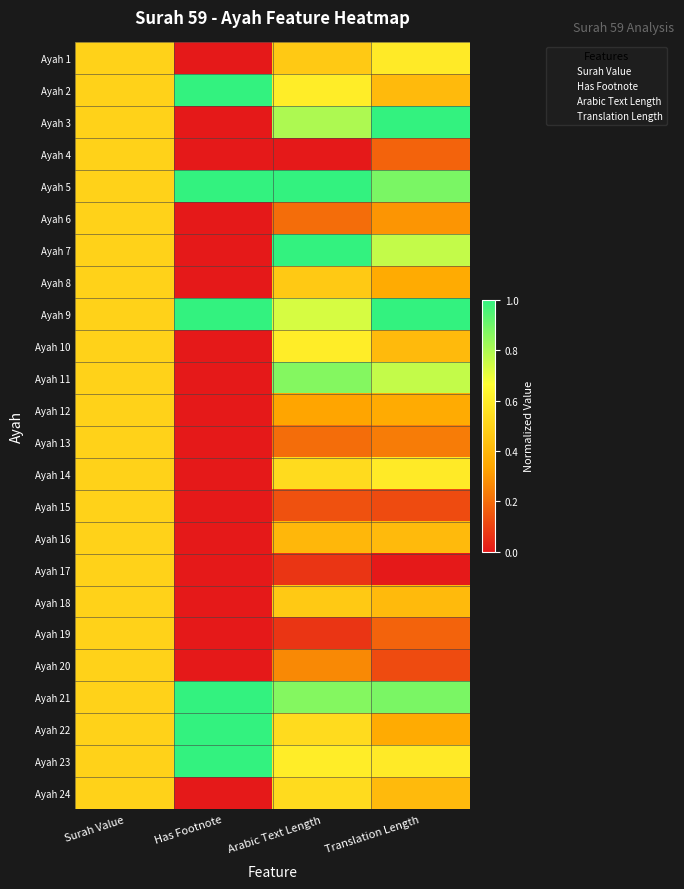

Reading left to right, what are all the values shown in this chart?

Ayah 1: Surah Value=0.5	Has Footnote=0.0	Arabic Text Length=0.5	Translation Length=0.6
Ayah 2: Surah Value=0.5	Has Footnote=1.0	Arabic Text Length=0.6	Translation Length=0.4
Ayah 3: Surah Value=0.5	Has Footnote=0.0	Arabic Text Length=0.8	Translation Length=1.0
Ayah 4: Surah Value=0.5	Has Footnote=0.0	Arabic Text Length=0.0	Translation Length=0.2
Ayah 5: Surah Value=0.5	Has Footnote=1.0	Arabic Text Length=1.0	Translation Length=0.9
Ayah 6: Surah Value=0.5	Has Footnote=0.0	Arabic Text Length=0.2	Translation Length=0.3
Ayah 7: Surah Value=0.5	Has Footnote=0.0	Arabic Text Length=1.0	Translation Length=0.8
Ayah 8: Surah Value=0.5	Has Footnote=0.0	Arabic Text Length=0.5	Translation Length=0.4
Ayah 9: Surah Value=0.5	Has Footnote=1.0	Arabic Text Length=0.7	Translation Length=1.0
Ayah 10: Surah Value=0.5	Has Footnote=0.0	Arabic Text Length=0.6	Translation Length=0.4
Ayah 11: Surah Value=0.5	Has Footnote=0.0	Arabic Text Length=0.9	Translation Length=0.8
Ayah 12: Surah Value=0.5	Has Footnote=0.0	Arabic Text Length=0.3	Translation Length=0.4
Ayah 13: Surah Value=0.5	Has Footnote=0.0	Arabic Text Length=0.2	Translation Length=0.2
Ayah 14: Surah Value=0.5	Has Footnote=0.0	Arabic Text Length=0.5	Translation Length=0.6
Ayah 15: Surah Value=0.5	Has Footnote=0.0	Arabic Text Length=0.1	Translation Length=0.1
Ayah 16: Surah Value=0.5	Has Footnote=0.0	Arabic Text Length=0.4	Translation Length=0.4
Ayah 17: Surah Value=0.5	Has Footnote=0.0	Arabic Text Length=0.1	Translation Length=0.0
Ayah 18: Surah Value=0.5	Has Footnote=0.0	Arabic Text Length=0.5	Translation Length=0.4
Ayah 19: Surah Value=0.5	Has Footnote=0.0	Arabic Text Length=0.1	Translation Length=0.2
Ayah 20: Surah Value=0.5	Has Footnote=0.0	Arabic Text Length=0.3	Translation Length=0.1
Ayah 21: Surah Value=0.5	Has Footnote=1.0	Arabic Text Length=0.9	Translation Length=0.9
Ayah 22: Surah Value=0.5	Has Footnote=1.0	Arabic Text Length=0.5	Translation Length=0.4
Ayah 23: Surah Value=0.5	Has Footnote=1.0	Arabic Text Length=0.6	Translation Length=0.6
Ayah 24: Surah Value=0.5	Has Footnote=0.0	Arabic Text Length=0.5	Translation Length=0.4